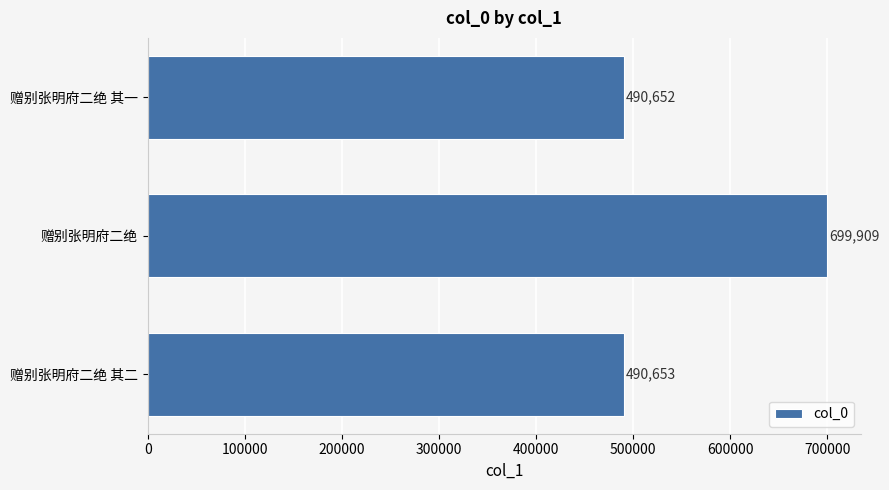

What is the difference between the second highest and minimum values?

1